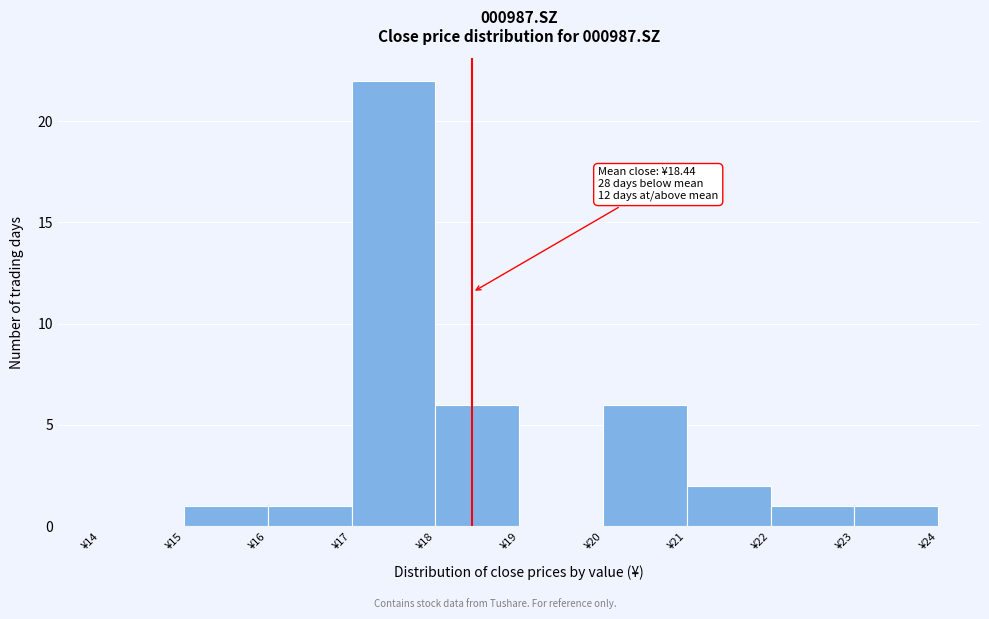

Which range on the x-axis has the tallest bar?

17 to 18